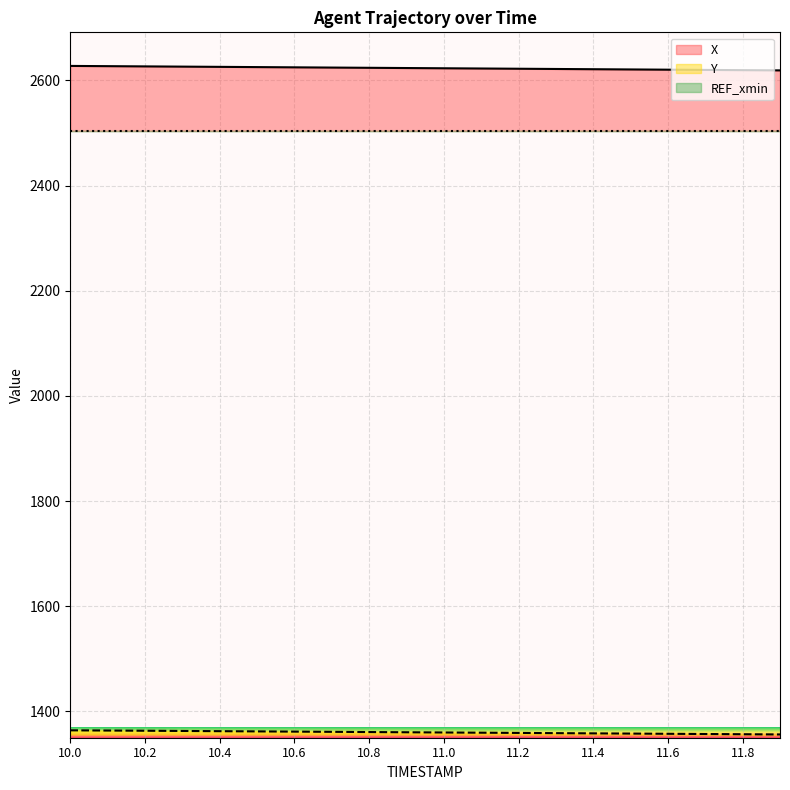

At which category does the chart reach its minimum across all series?

11.9